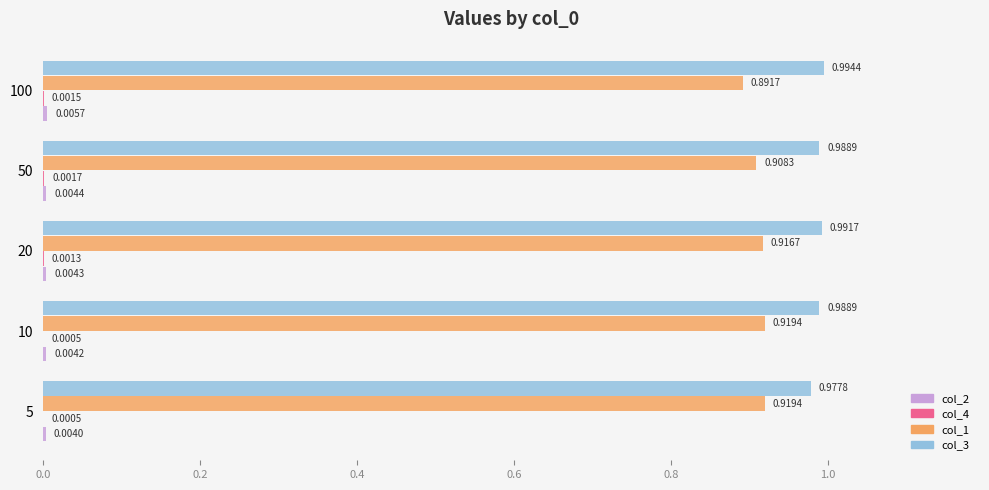

What is the total value across all series at 50?

1.9